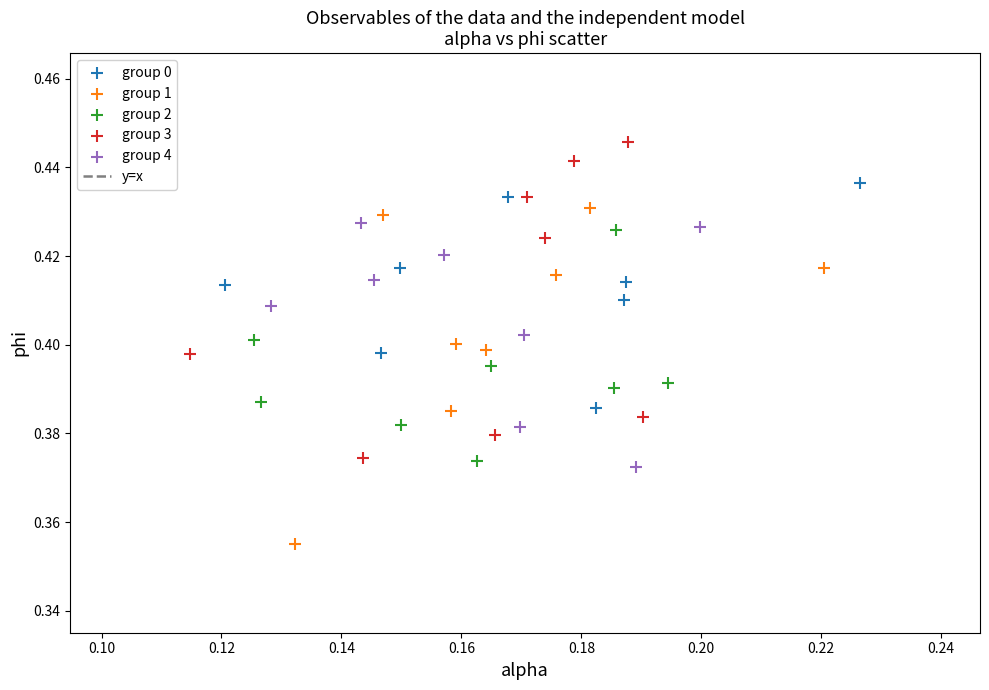

Which series contains the lowest Y value?

group 1